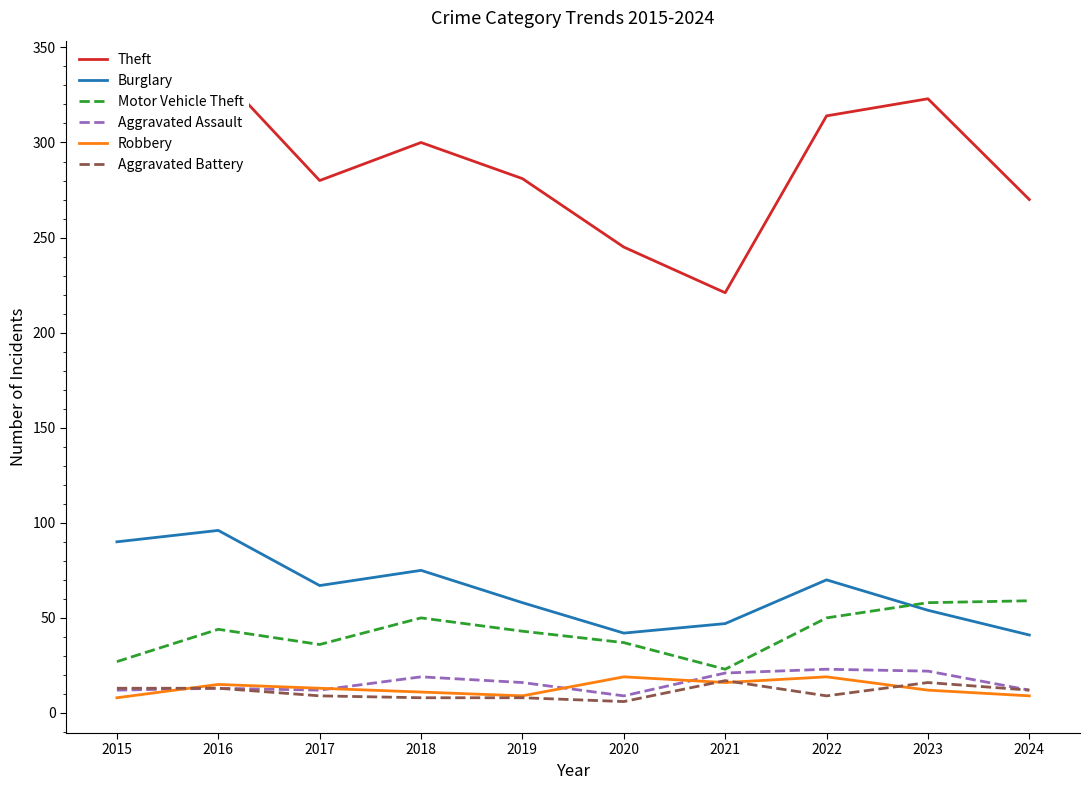

What is the maximum value for Aggravated Assault?

23